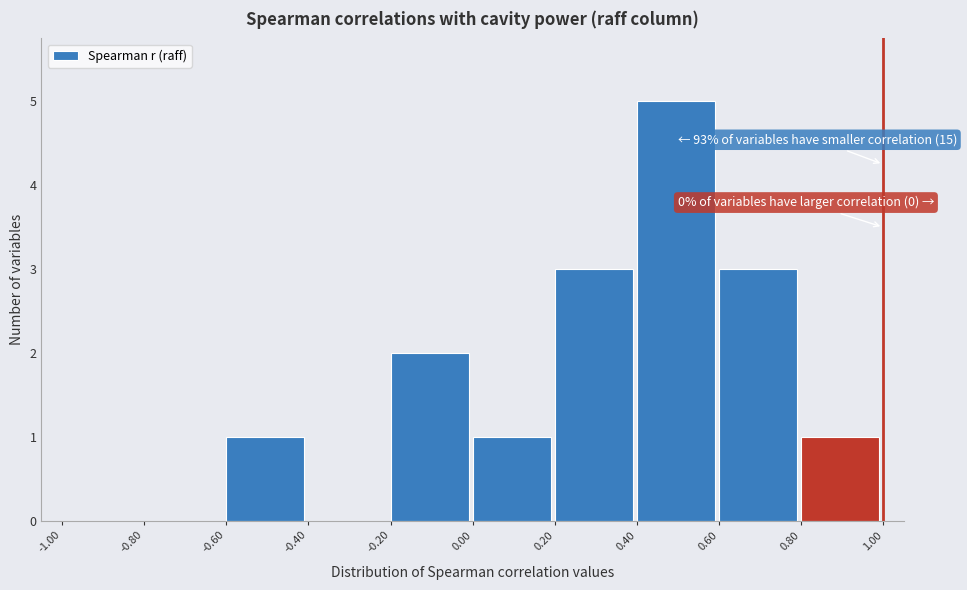

Over which range of the x-axis is the bar tallest?

0.40 to 0.60